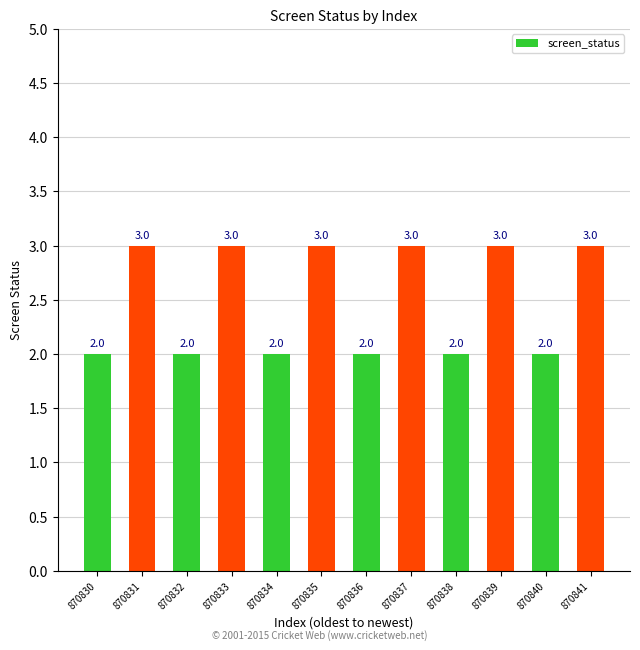

Does the chart contain any negative values?

No